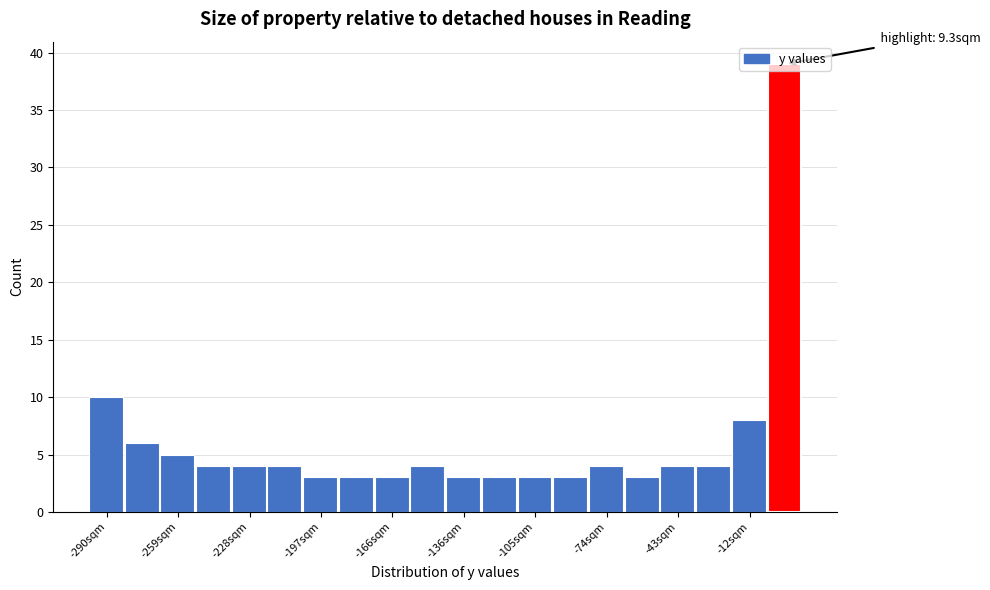

Read against the x-axis, roughly where is the centre of the tallest bar?

5